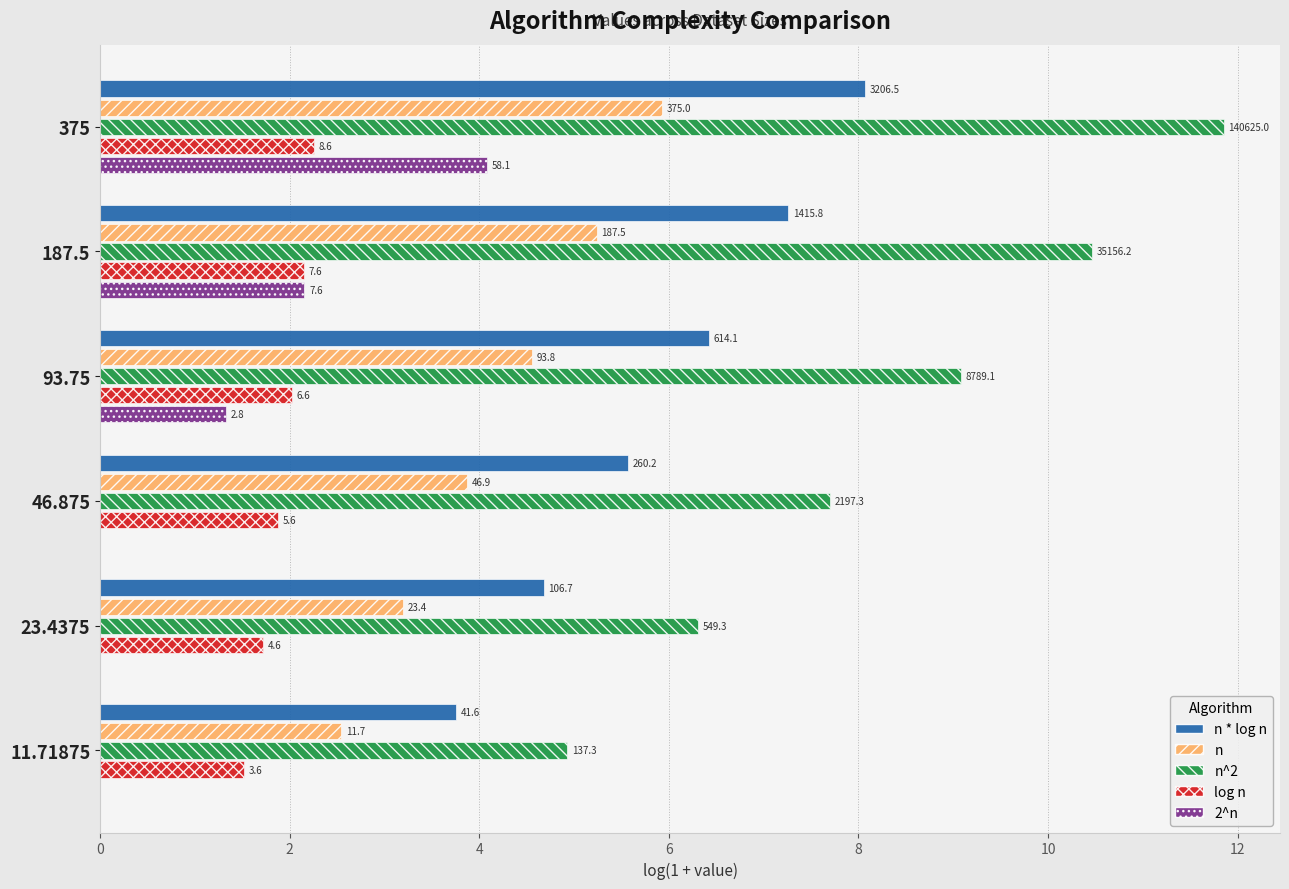

What is the value of the log n bar at the 4th from the left?

1.9